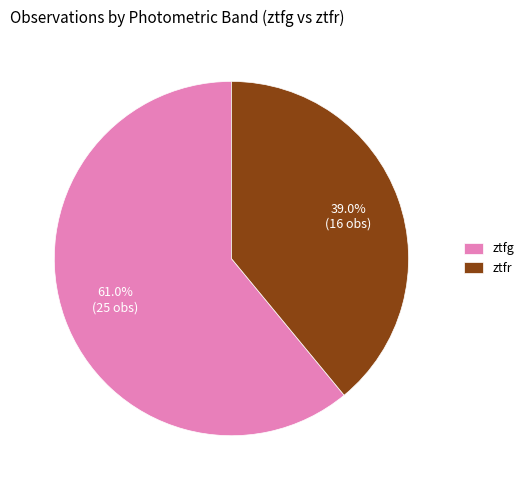

What percentage is the ztfr slice, to the nearest percent?

39%